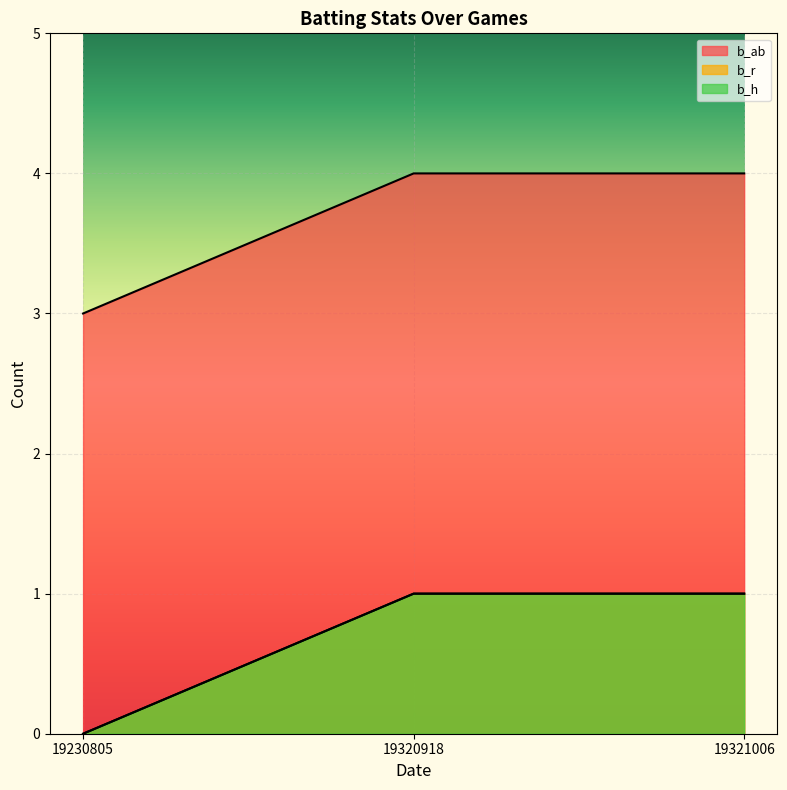

How many positive values does the b_r series have?

2